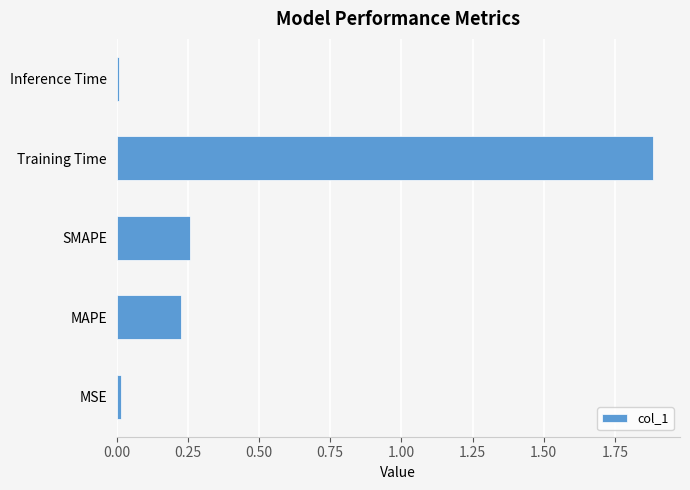

Which has a higher value, Training Time or Inference Time?

Training Time